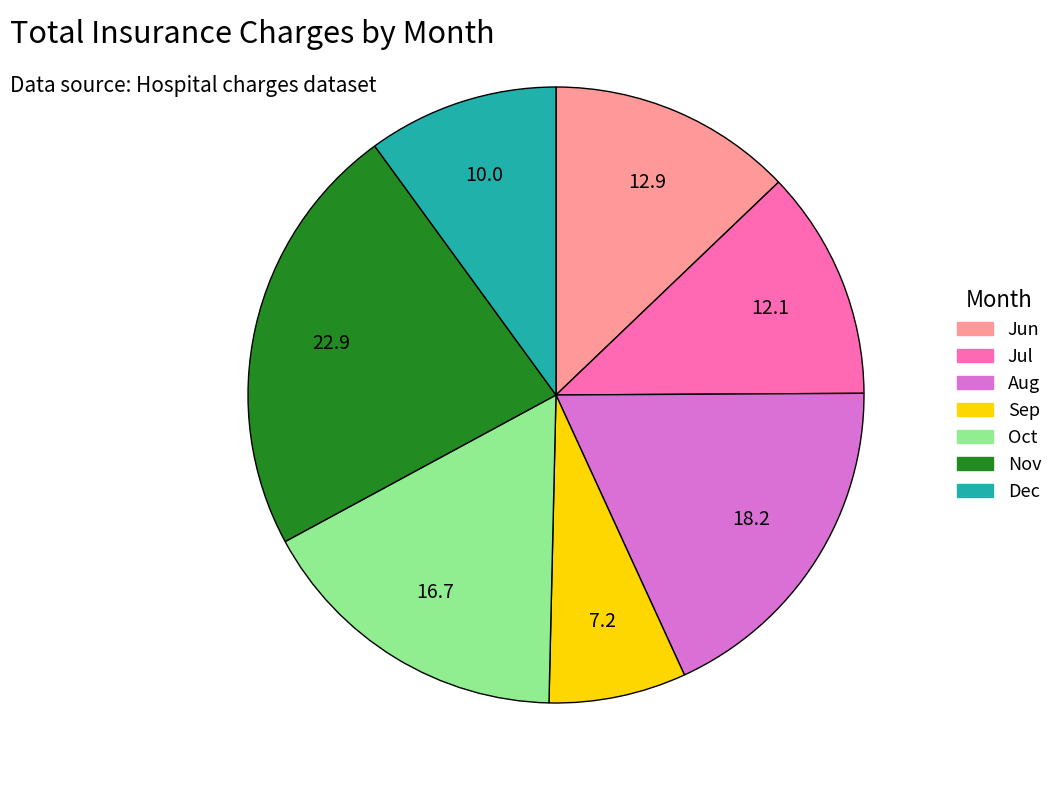

Is there any slice that represents more than half of the pie?

No